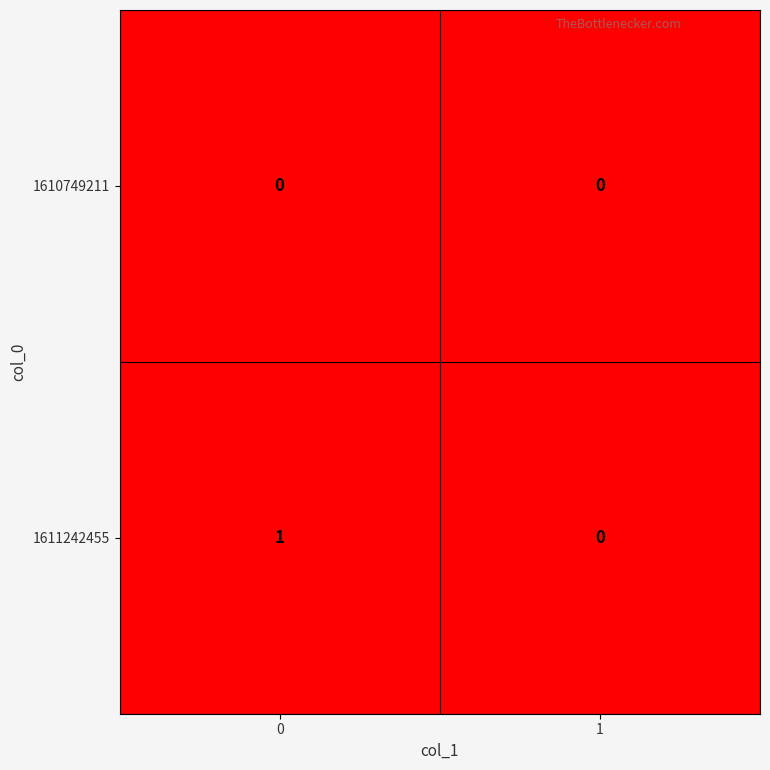

Between 0 and 1, which series saw the biggest shift?

1611242455